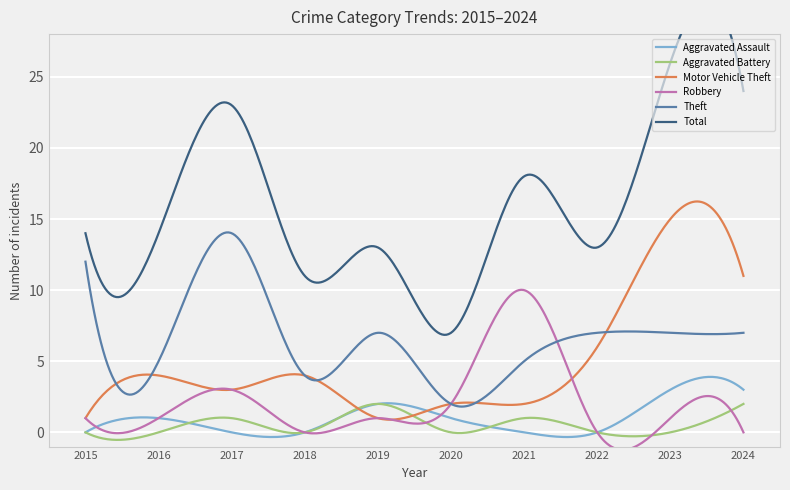

True or false: Aggravated Battery has a value of 1 at 2020.

False